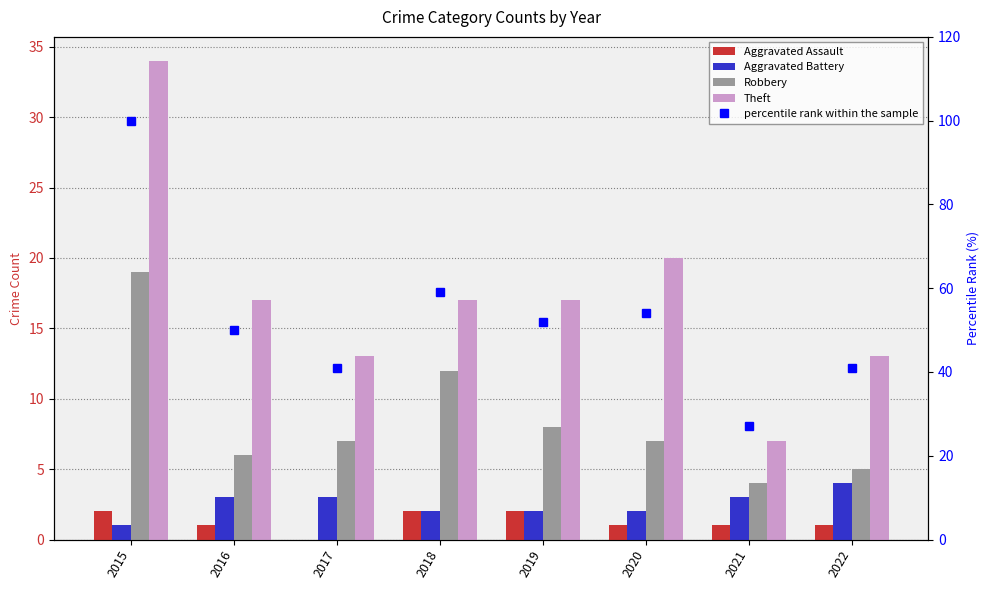

What is the average value of the Robbery series?

8